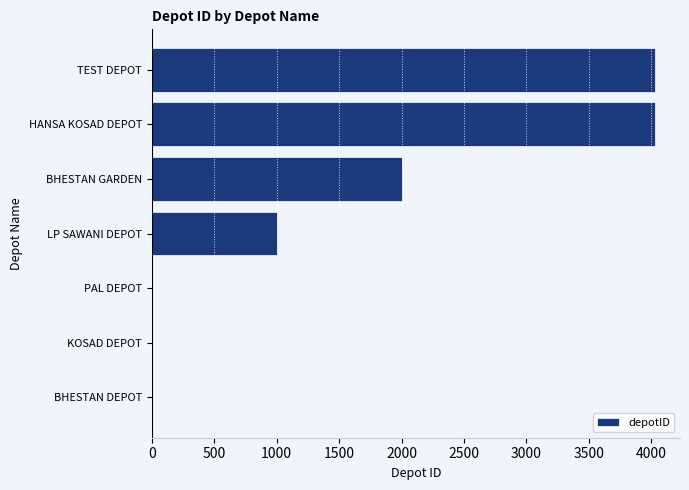

True or false: the data shows 6885 at HANSA KOSAD DEPOT.

False